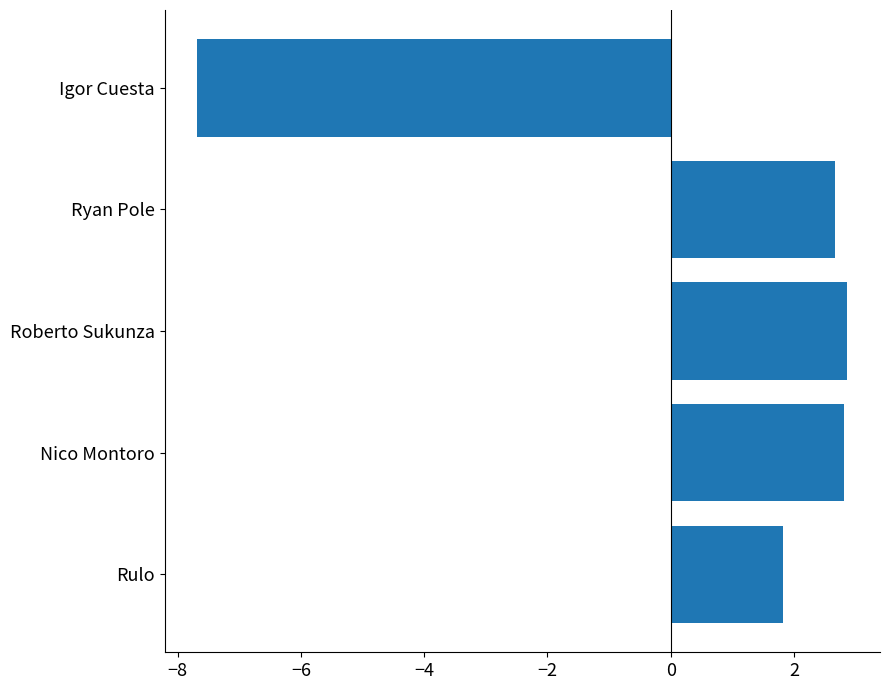

Reading top to bottom, what are all the values shown in this chart?

-7.7	2.7	2.9	2.8	1.8